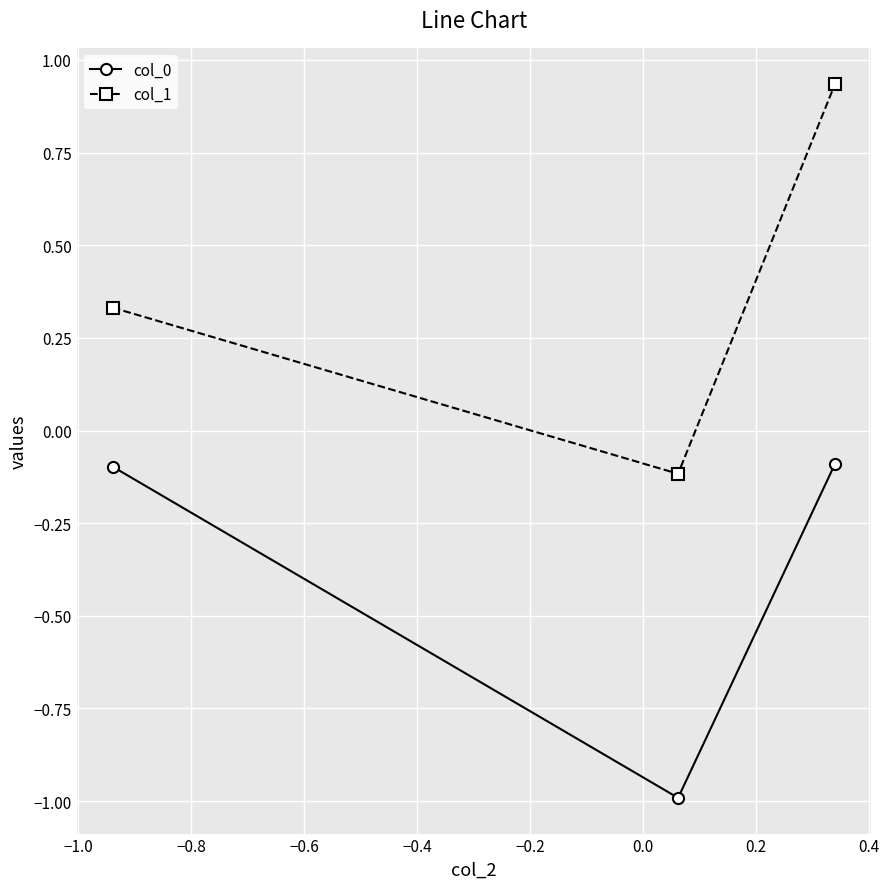

What is the average value of the col_0 series?

-0.4